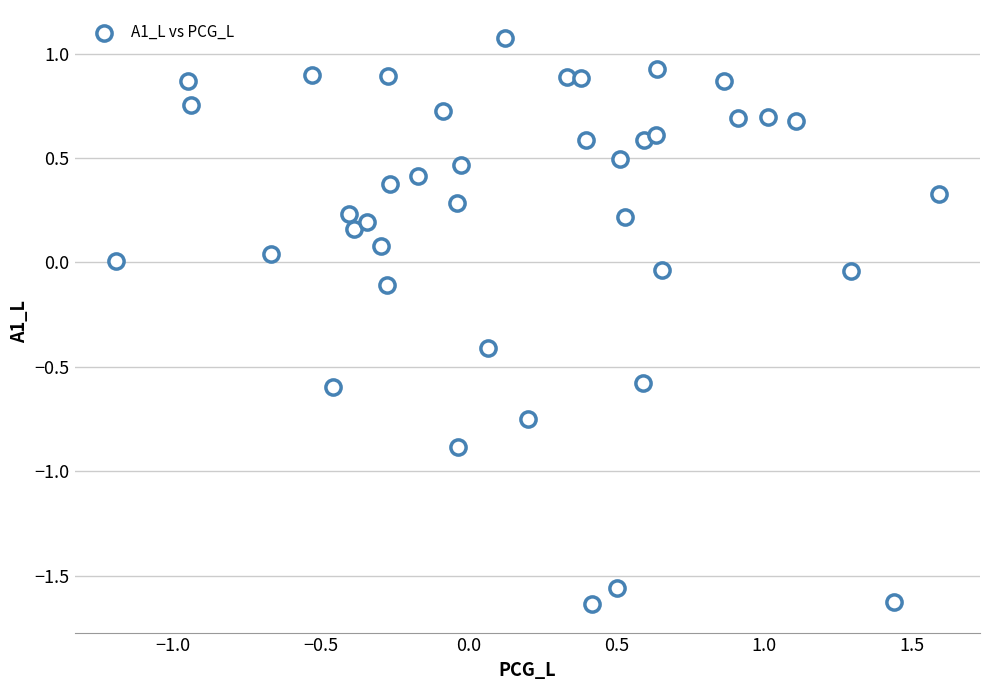

What is the range of X values (max minus min)?

2.8